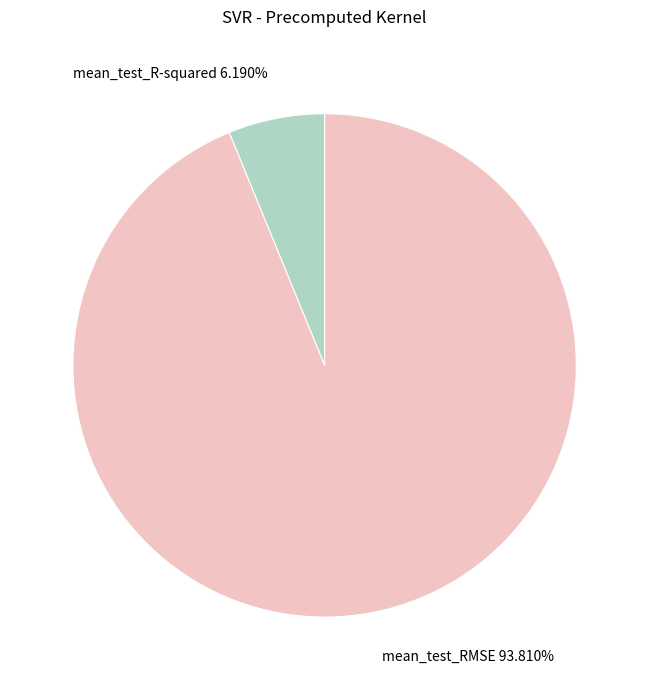

To the nearest percent, what is the difference between the largest and smallest slice percentages?

88%